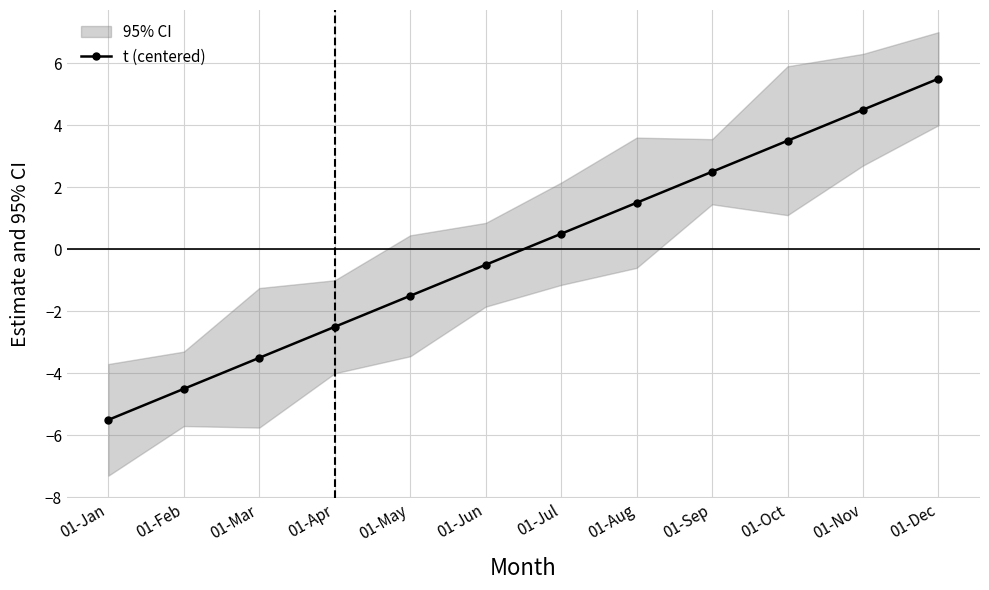

True or false: the data shows -4.5 at 01-Feb.

True